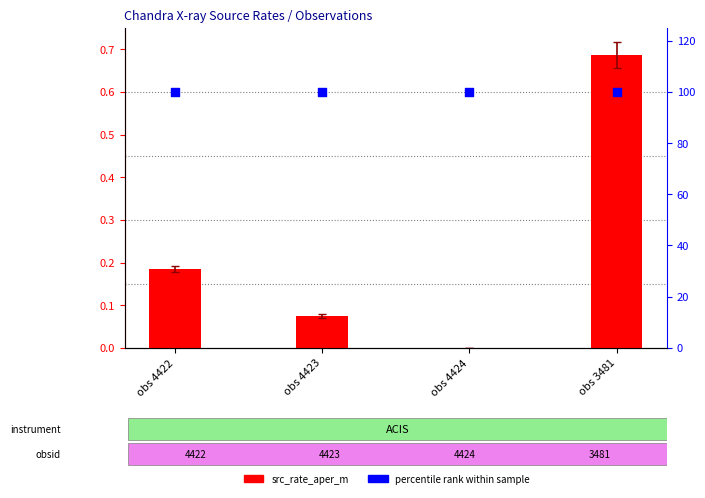

Which series has the widest spread of Y values?

src_rate_aper_m